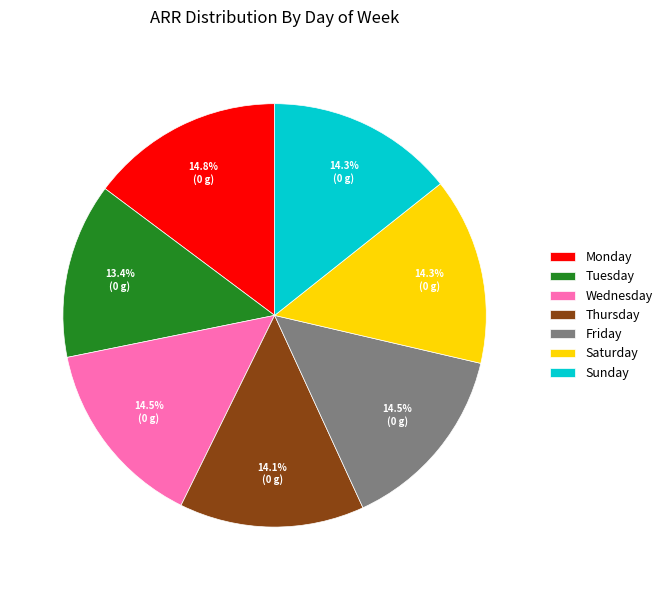

To the nearest percent, what is the average slice percentage?

14%